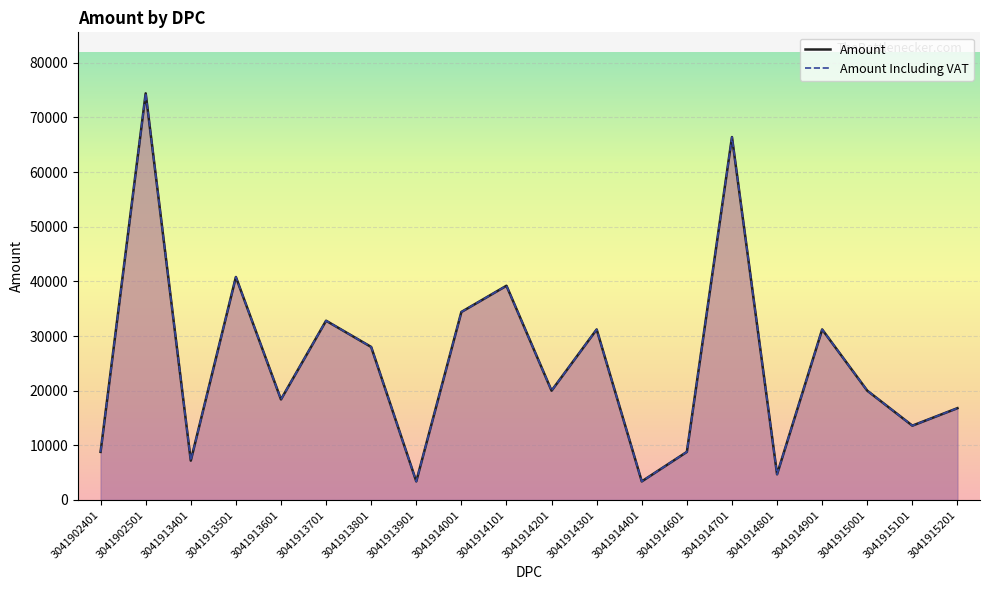

True or false: Amount Including VAT has a value of 31200 at 3041914901.

True